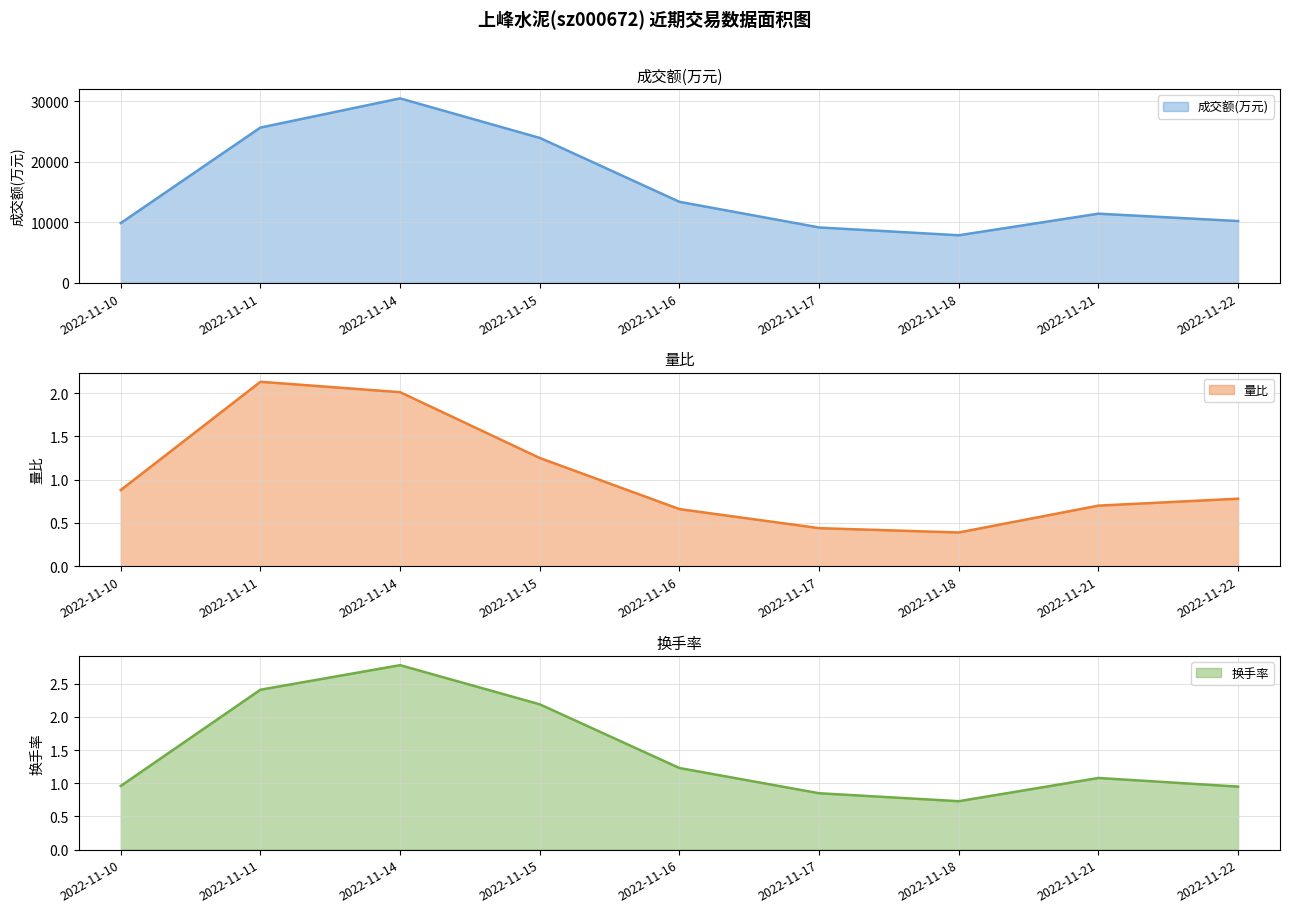

Reading right to left, list all the values displayed in this chart.

成交额(万元) line: 10212.0	11432.0	7864.0	9159.0	13391.0	23949.0	30480.0	25659.0	9879.0
量比 line: 0.8	0.7	0.4	0.4	0.7	1.2	2.0	2.1	0.9
换手率 line: 0.9	1.1	0.7	0.8	1.2	2.2	2.8	2.4	1.0